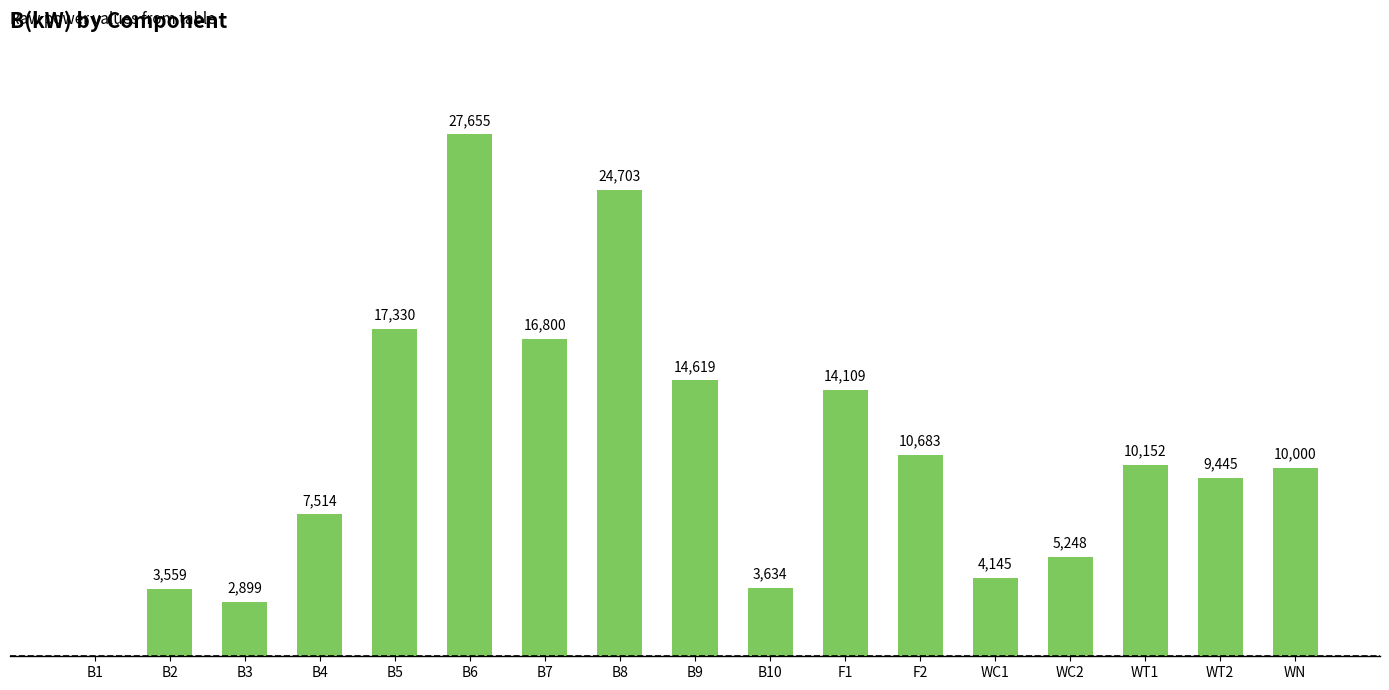

Where is the data nearest to the value 13827?

F1